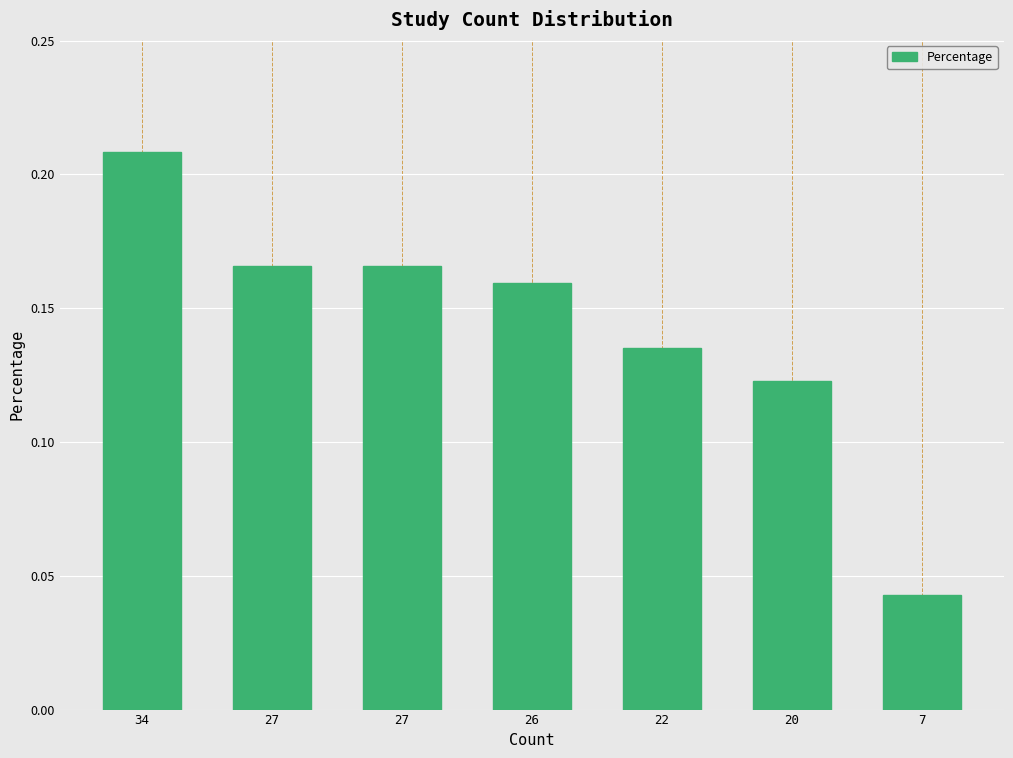

Read the value at 27.

0.2